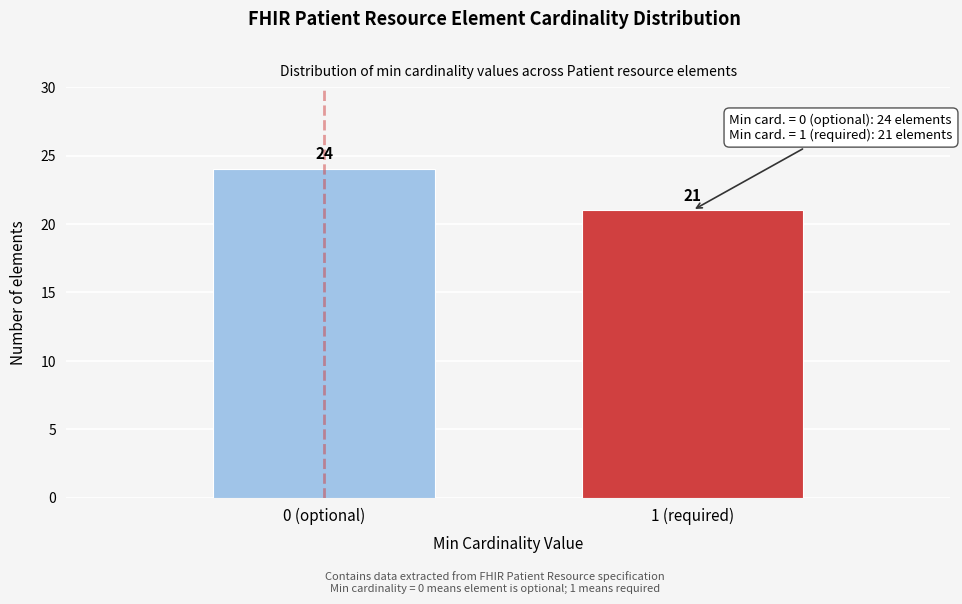

Reading right to left, list all the values displayed in this chart.

1 (required)=21	0 (optional)=24